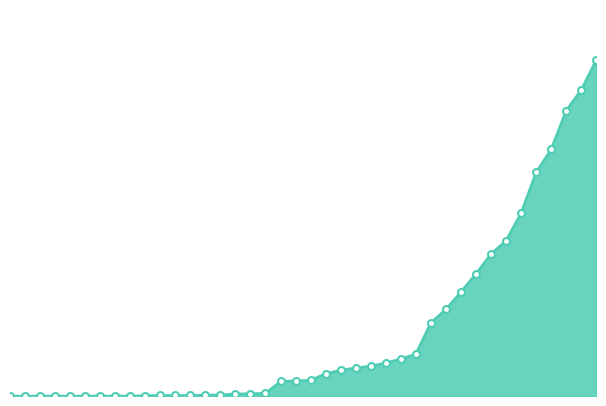

How many lines are shown in the chart?

1